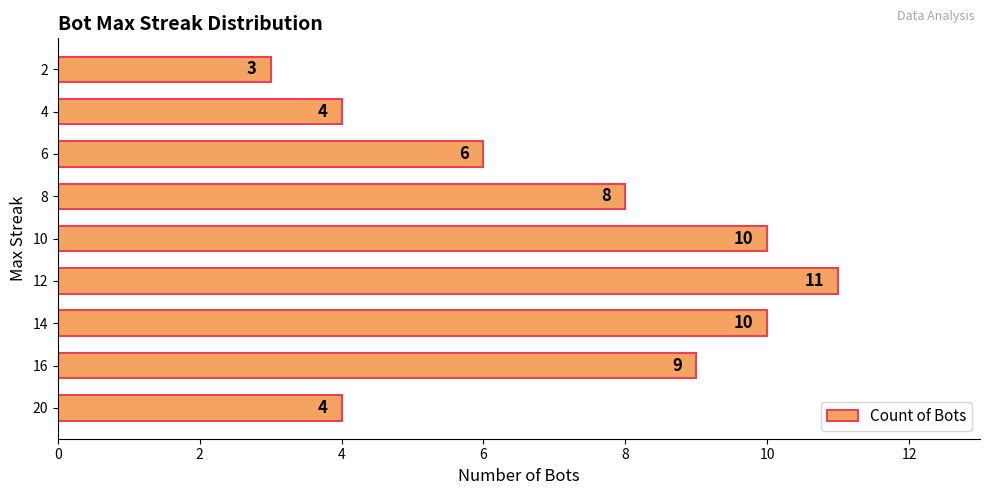

Which category has the highest value across all series?

12